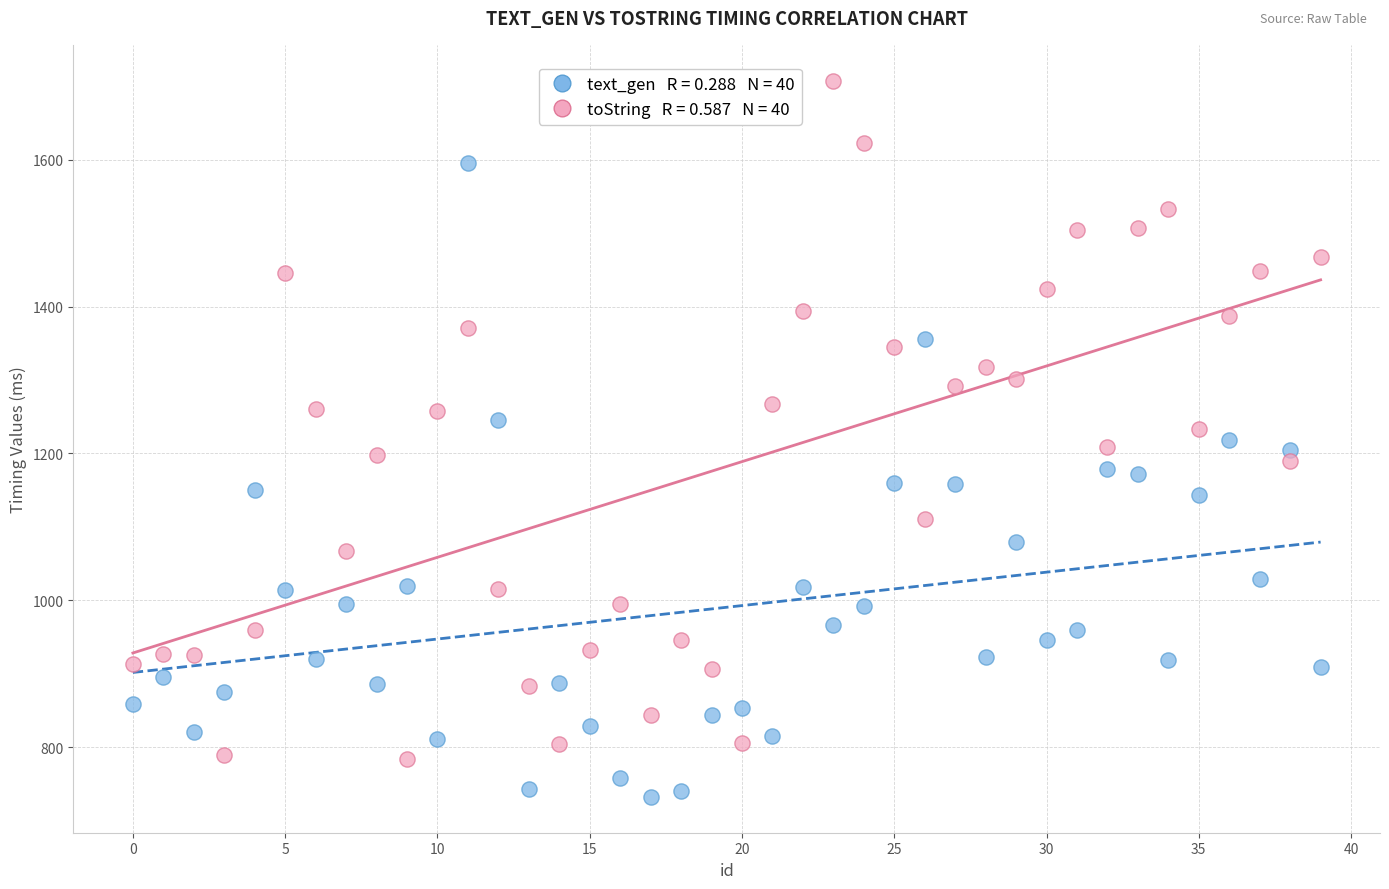

Across all data points, what is the range of Y values (max minus min)?

975.7